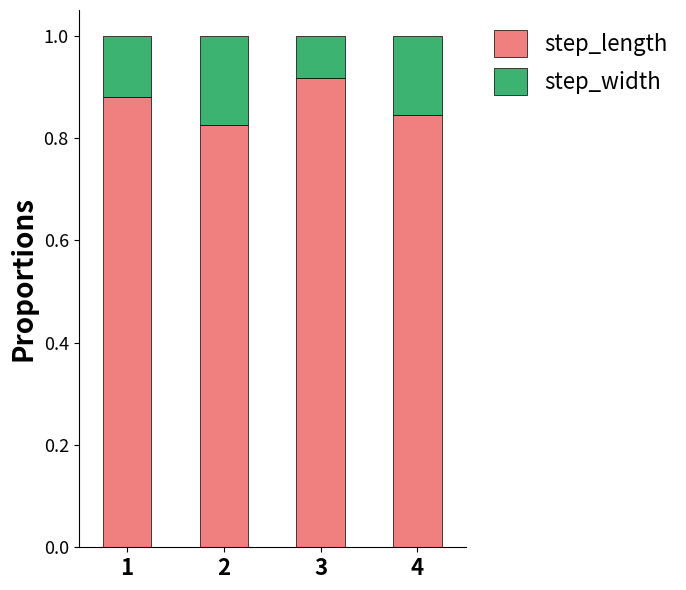

The step_length series shows 1.4 at 3. True or false?

False